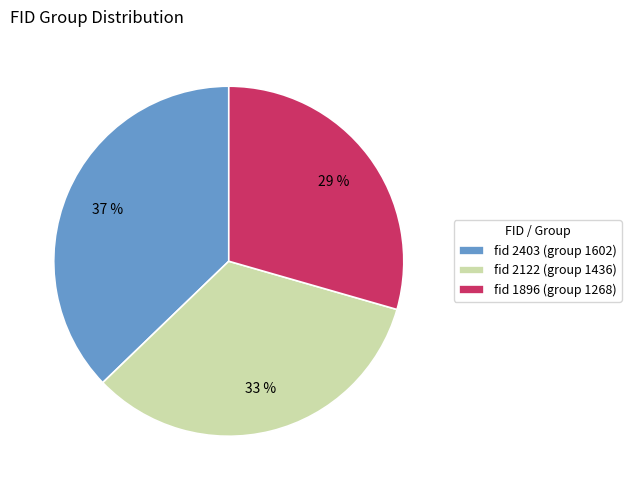

Approximately how many times larger is the value at fid 1896 (group 1268) compared to fid 2403 (group 1602)?

0.8